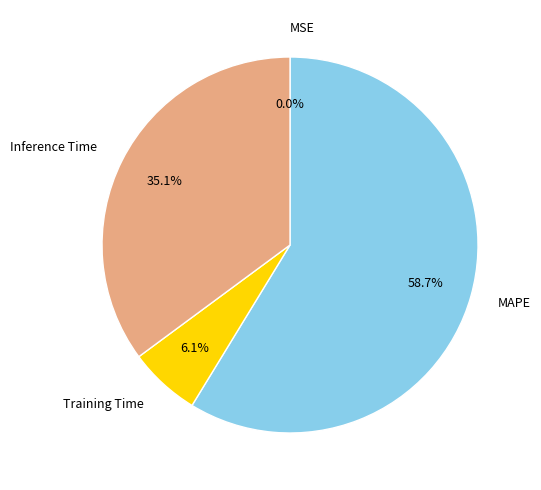

Does any single category account for the majority?

Yes